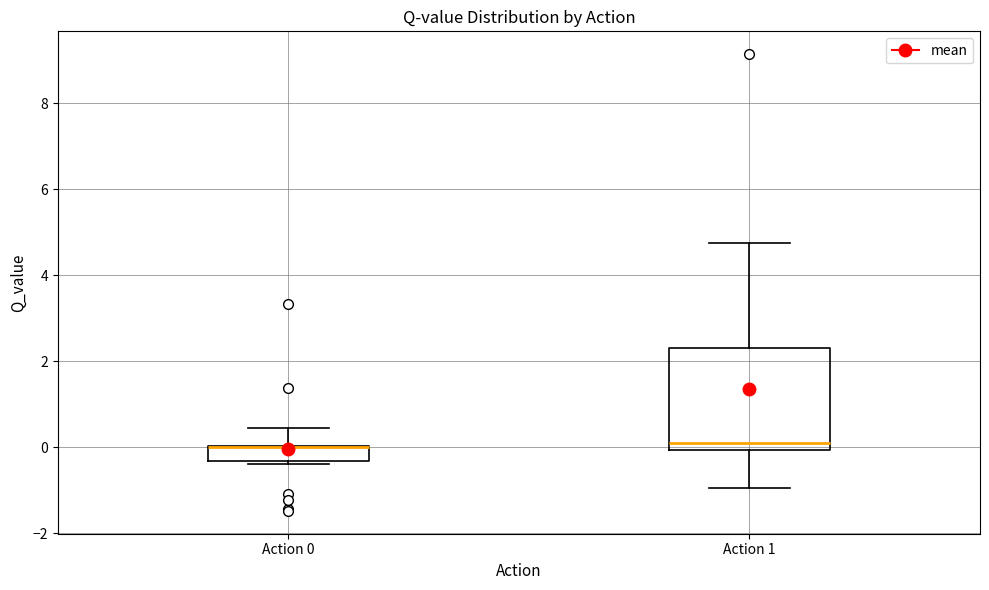

Which box is the tallest, from its lower edge to its upper edge?

Action 1